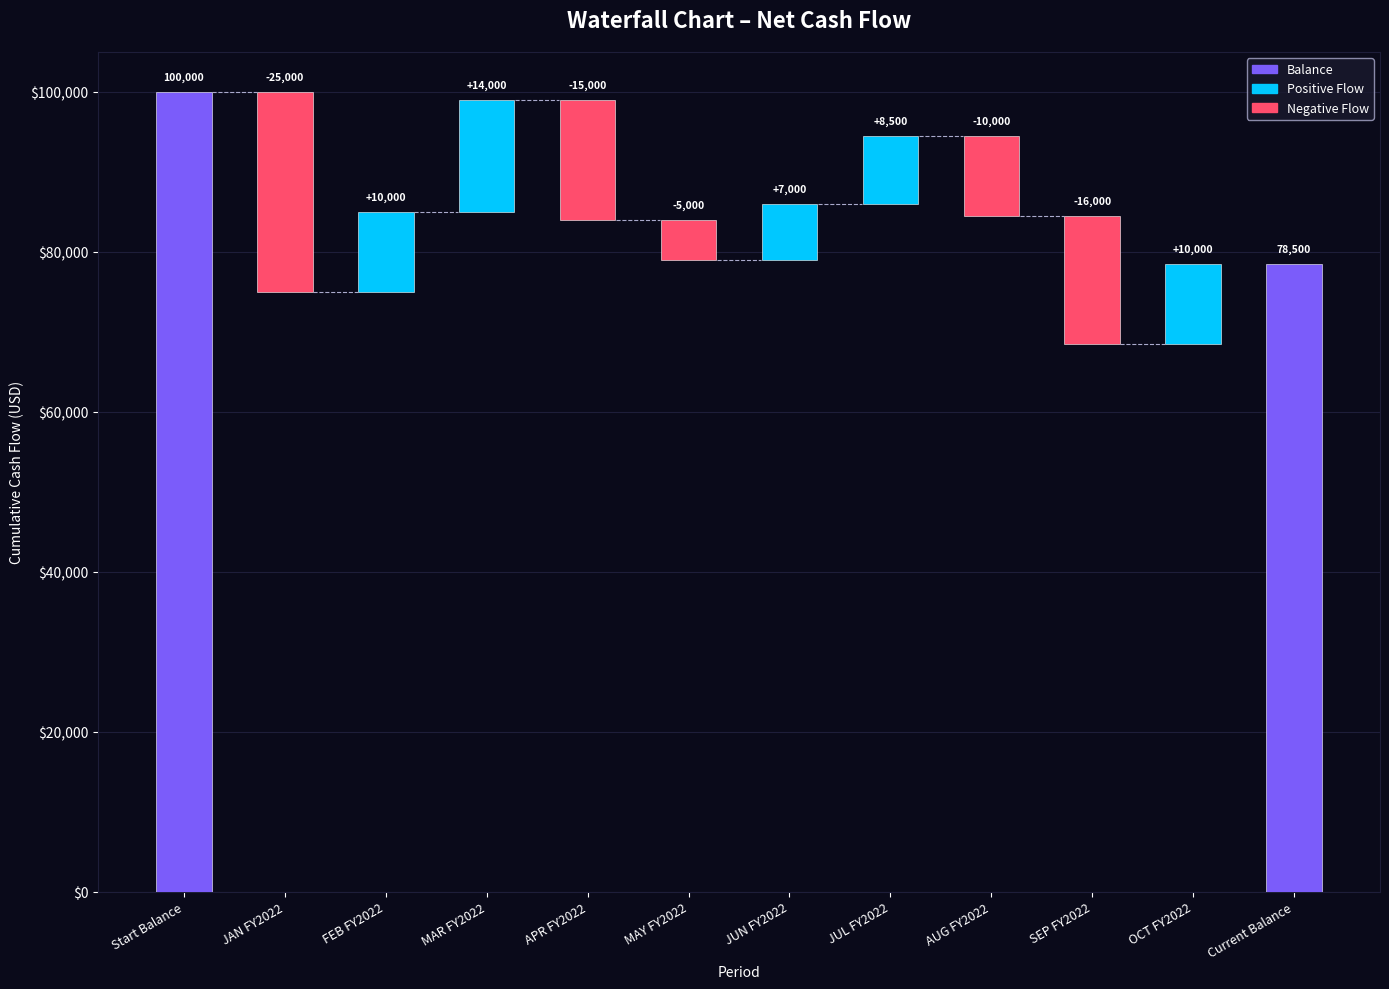

Is it true that the value at OCT FY2022 is 3961?

False